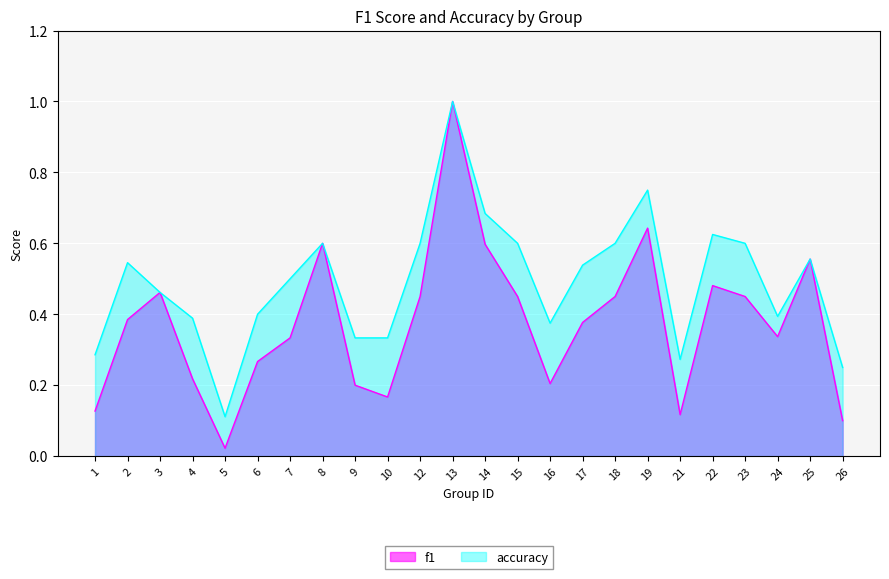

How many series are shown in this chart?

2